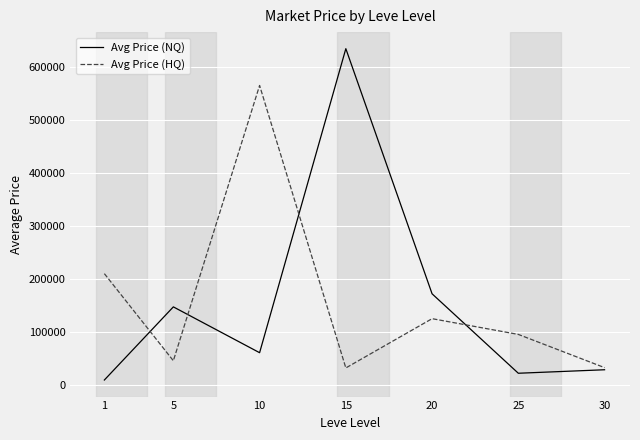

What is the difference between the second highest and minimum values in the Avg Price (NQ) series?

162544.1